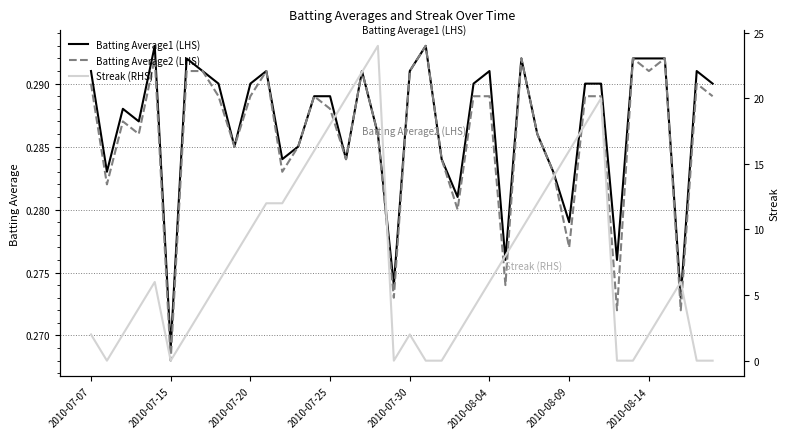

The Batting Average1 (LHS) series shows 0.4 at 37. True or false?

False